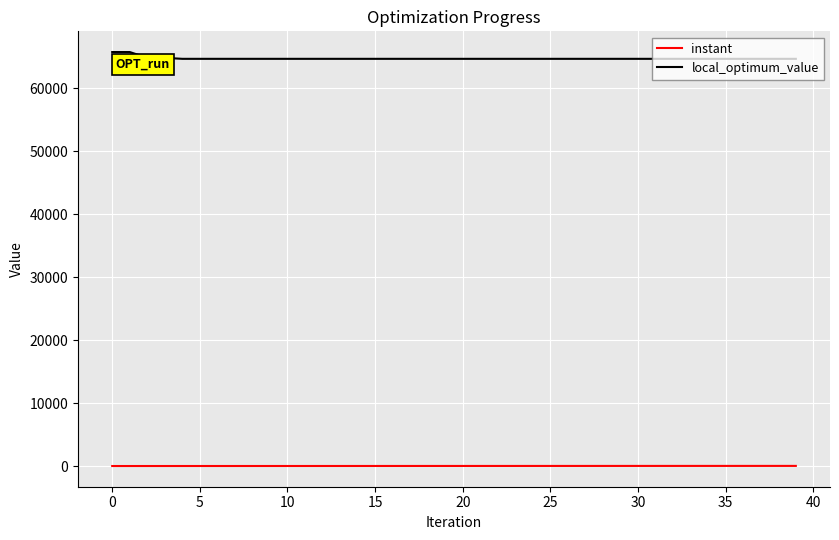

True or false: instant and local_optimum_value intersect in this chart.

False